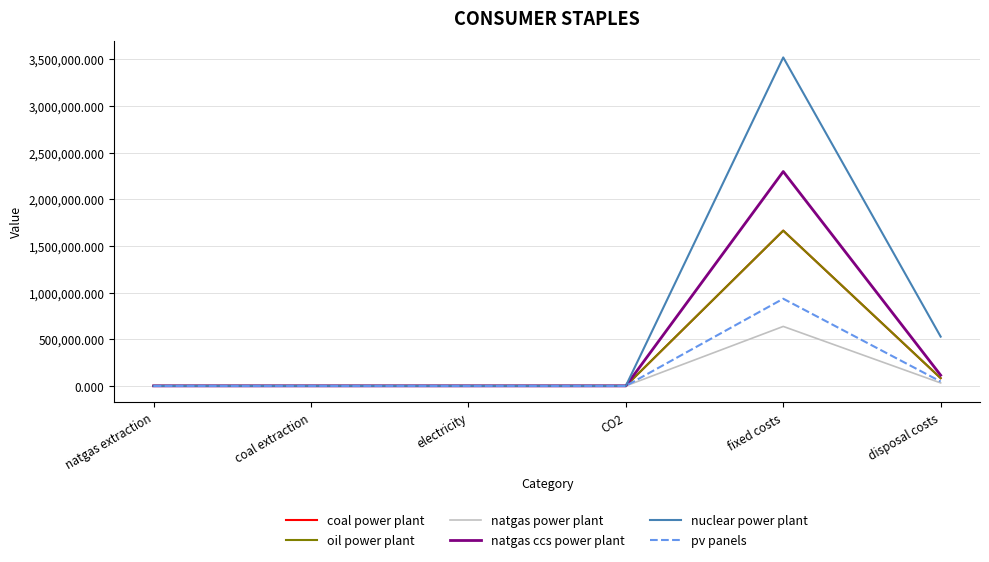

Does the chart have visible grid lines?

Yes